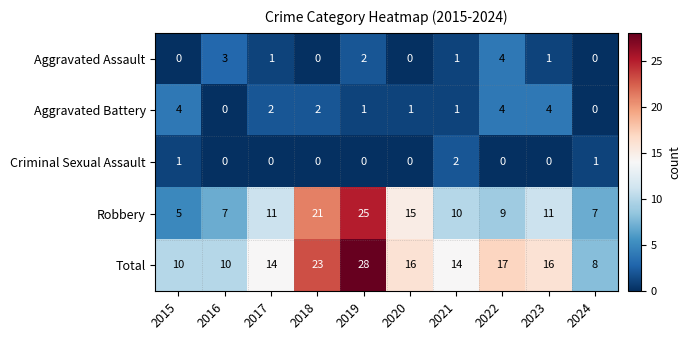

What is the sum of all Total values?

156